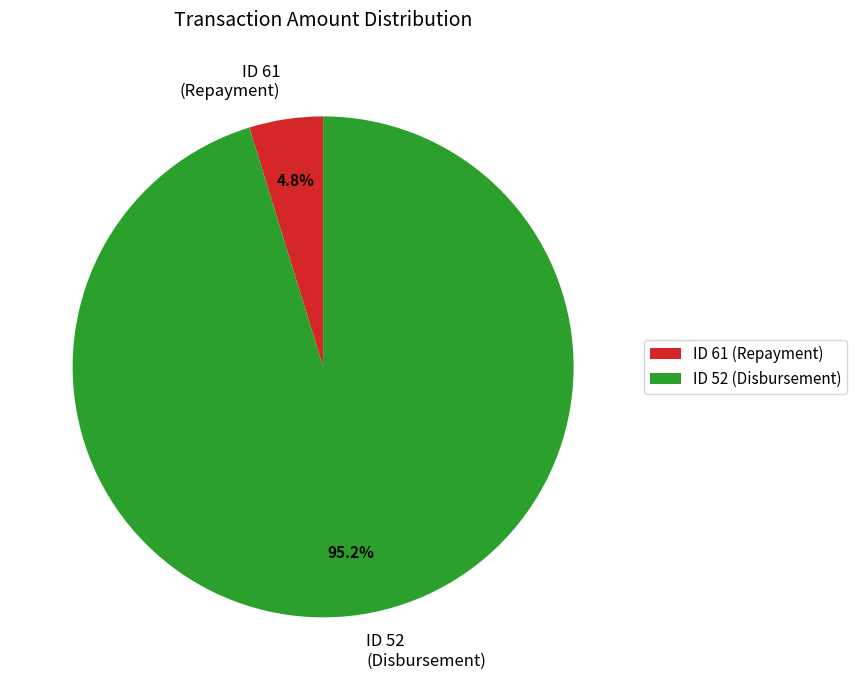

Combined, what portion of the pie is ID 52 (Disbursement) and ID 61 (Repayment)?

100.0%